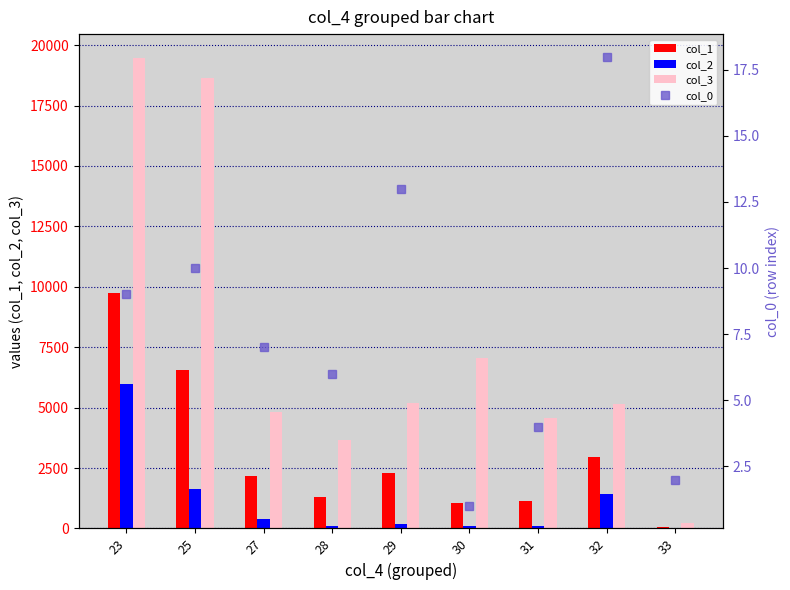

How many values in the col_2 series are below 169?

4